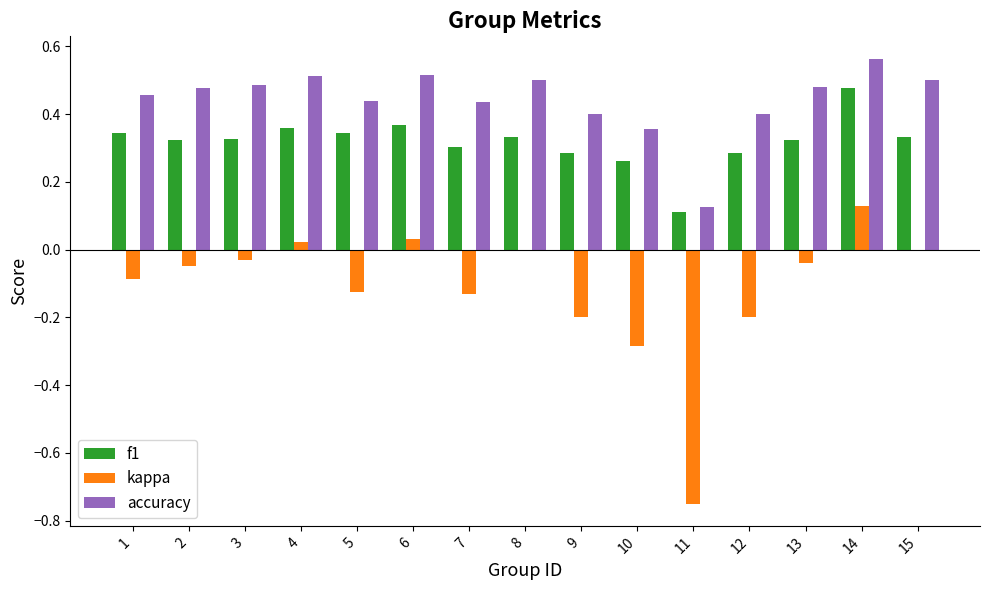

Which series has the largest total across all categories?

accuracy